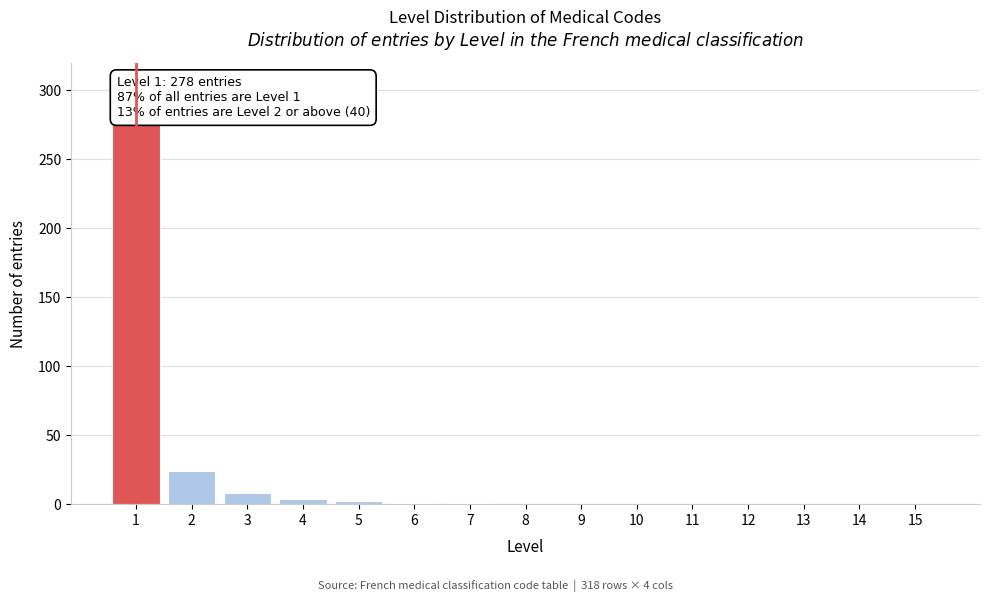

What is the sum of all values?

318